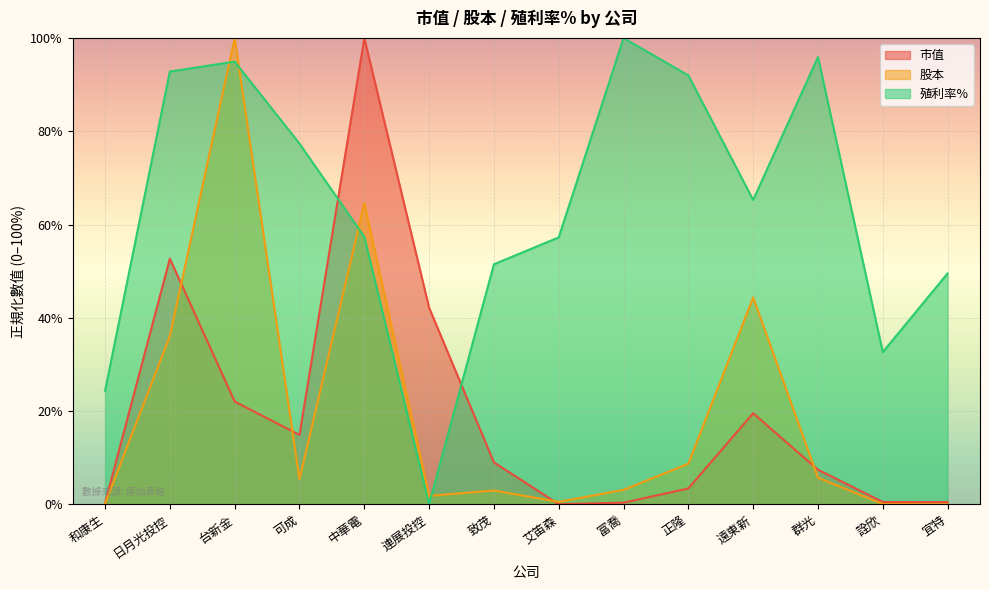

Is the value of 殖利率% at 宜特 greater than the value of 市值 at 艾笛森?

Yes